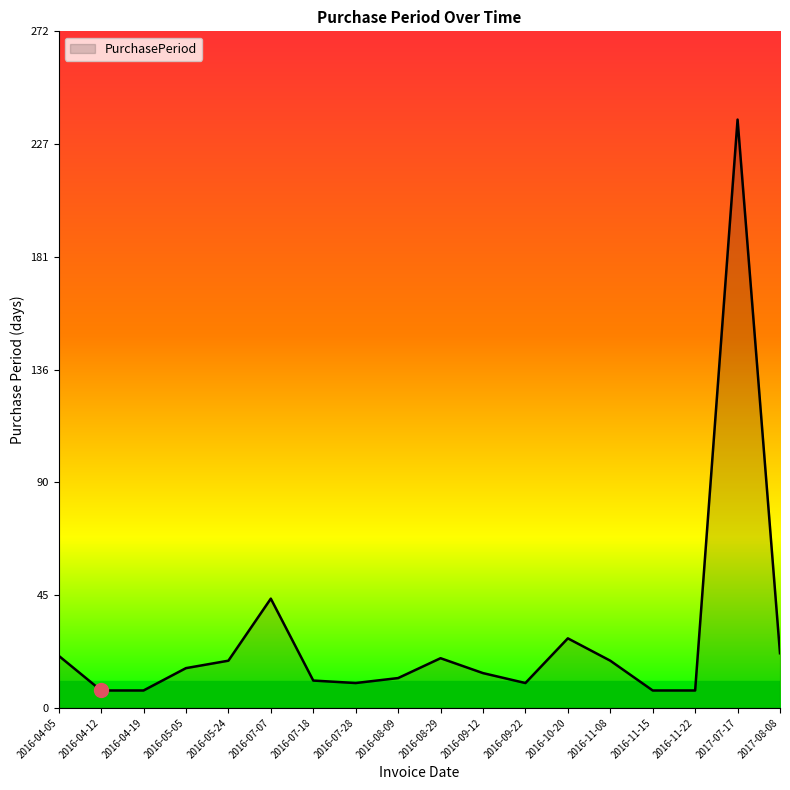

Where is the data nearest to the value 122?

2016-07-07